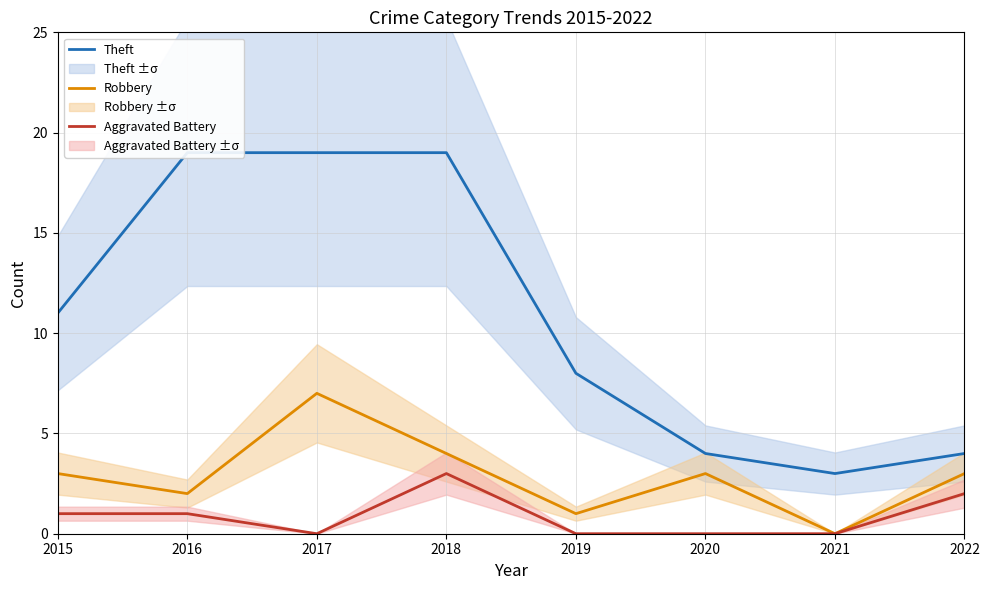

At which label is Aggravated Battery closest to 1?

2015